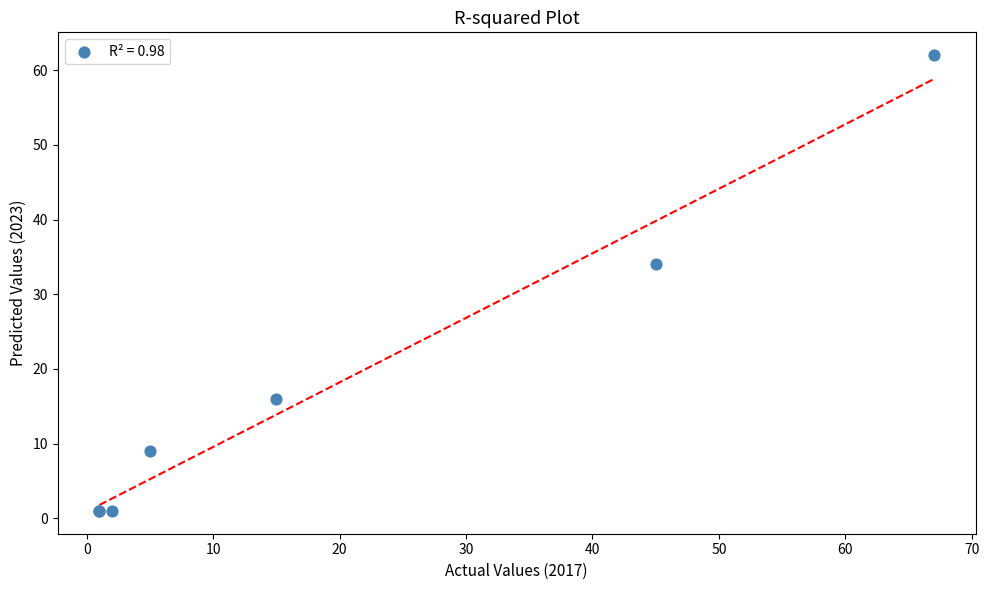

What Y value in the scatter plot is closest to 31?

34